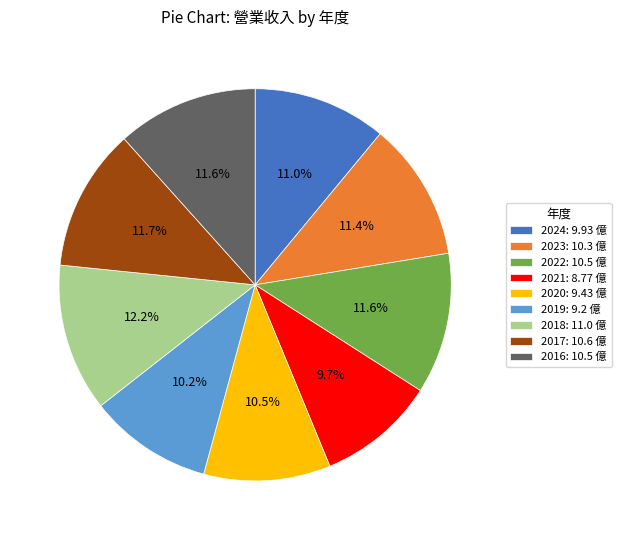

Is it true that 2022 is 1% of the pie?

False